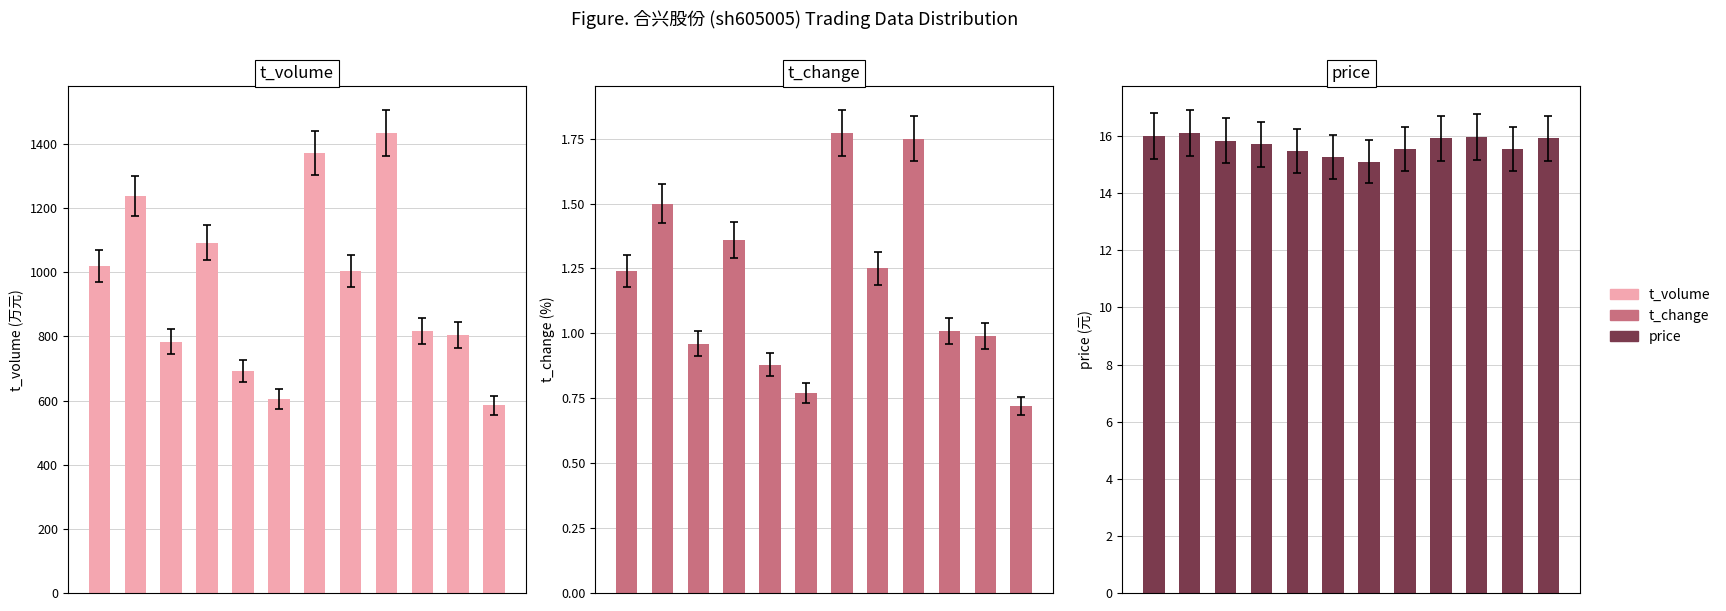

The t_volume series shows 1005.0 at 7. True or false?

True